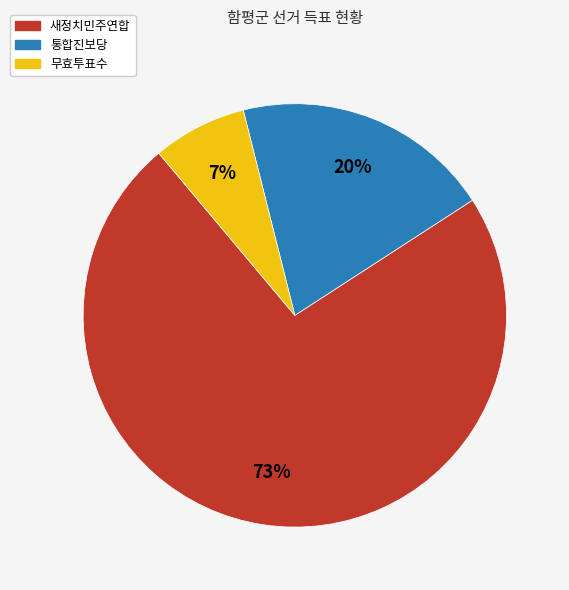

Which has a higher value, 새정치민주연합 or 무효투표수?

새정치민주연합